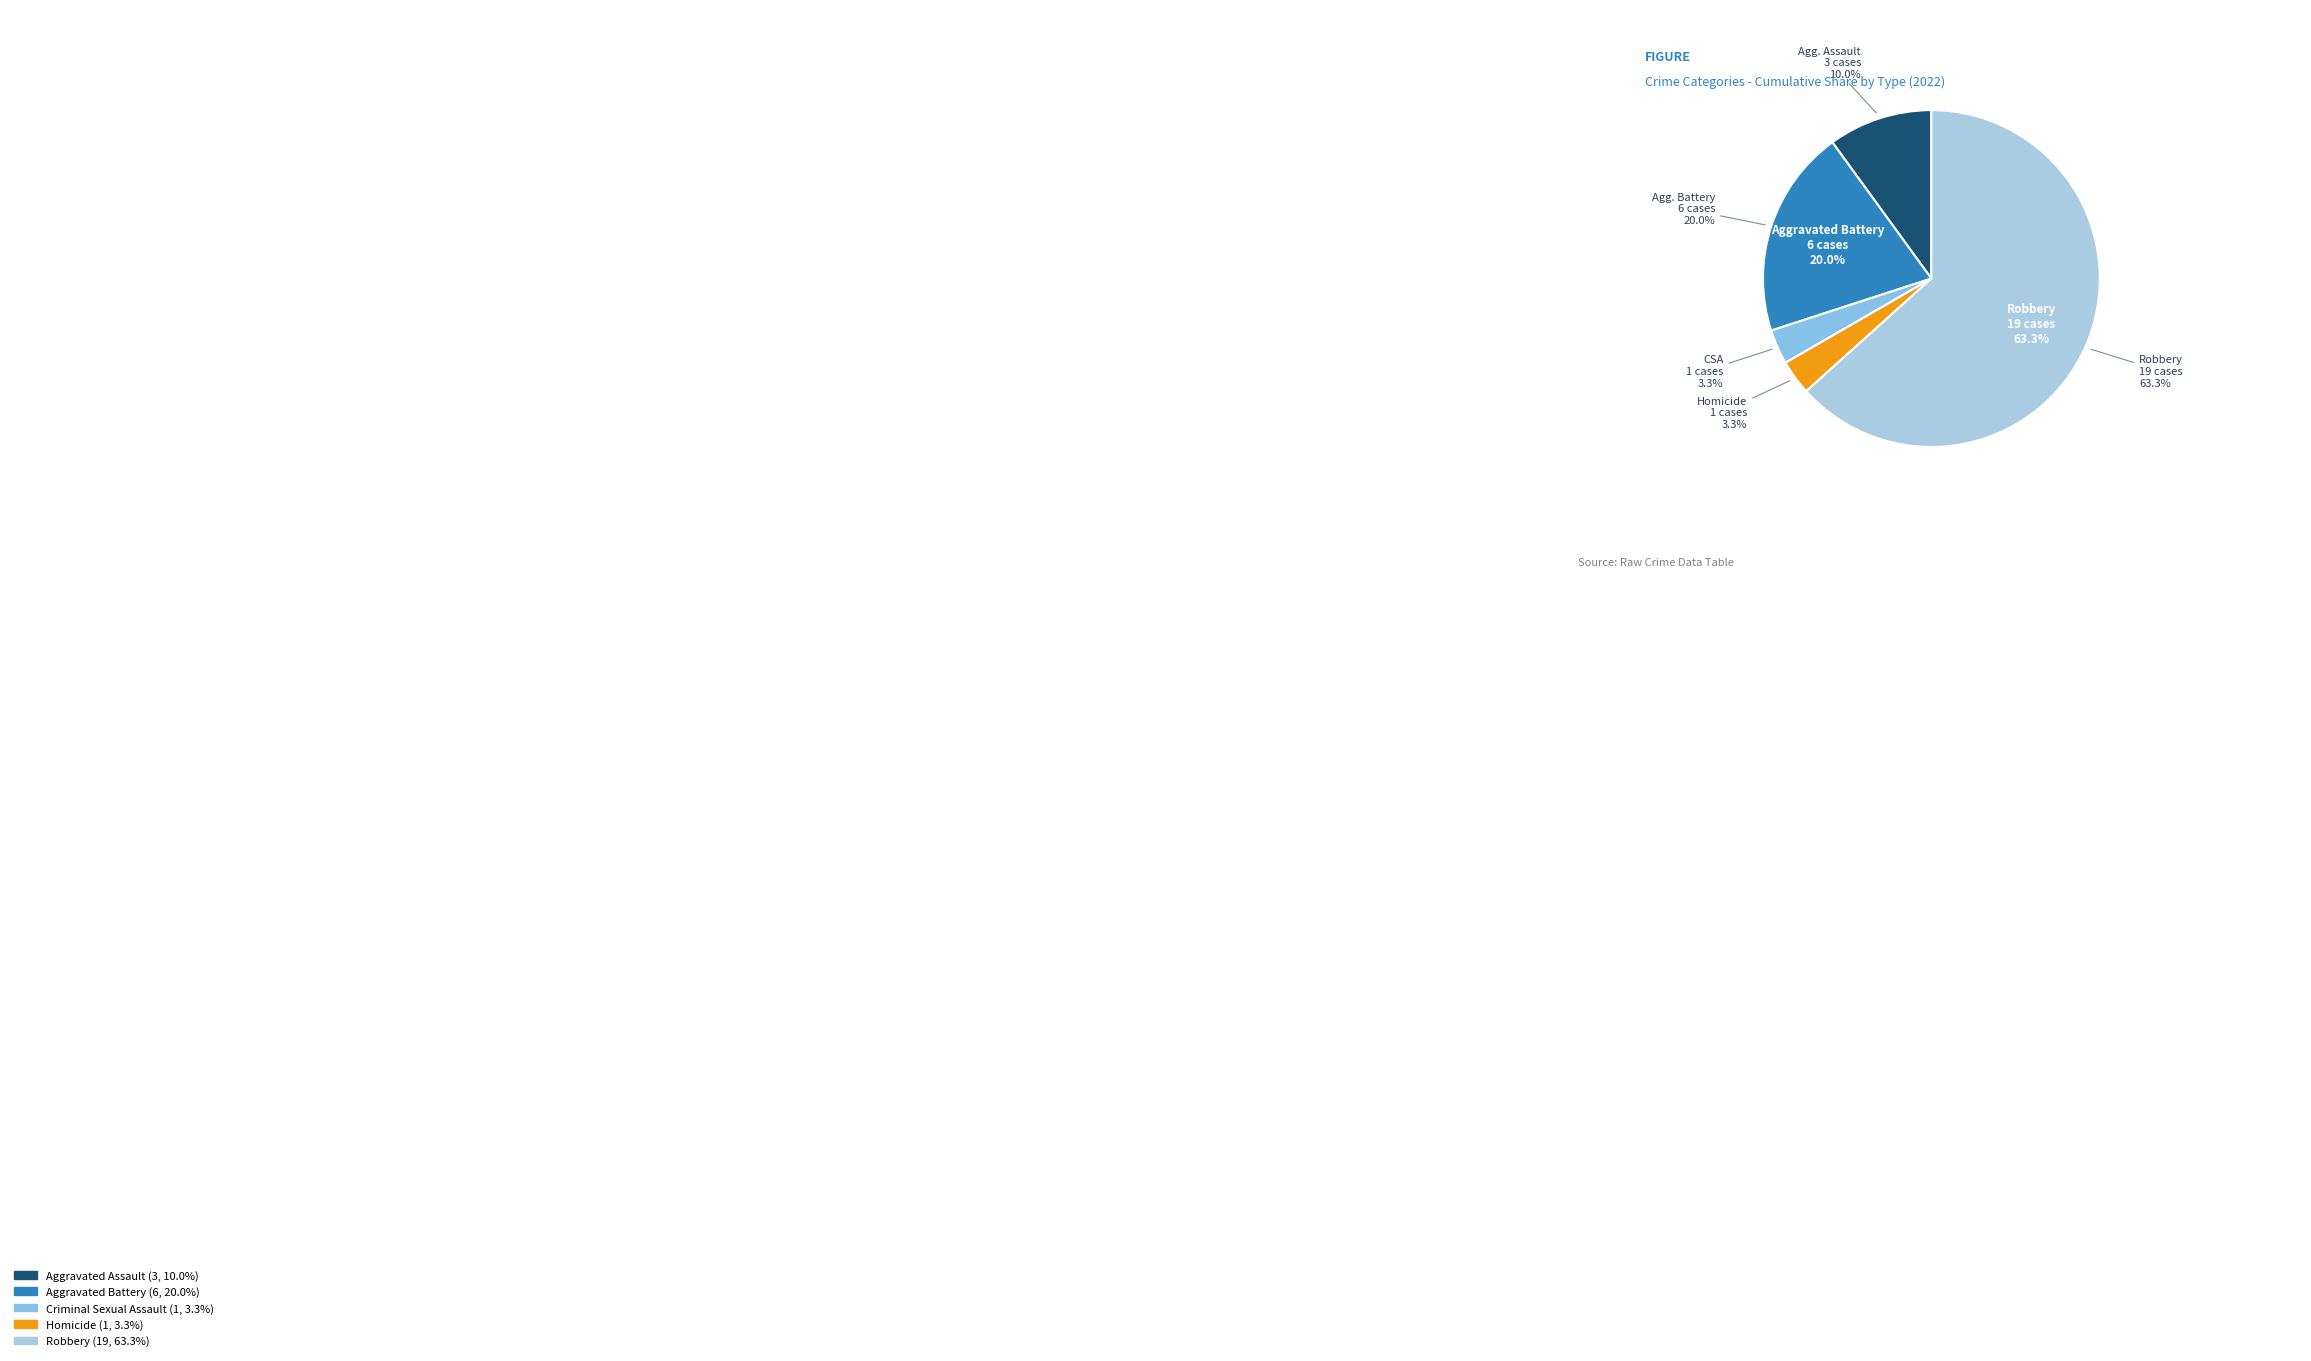

What percentage is the Robbery slice, to the nearest percent?

63%